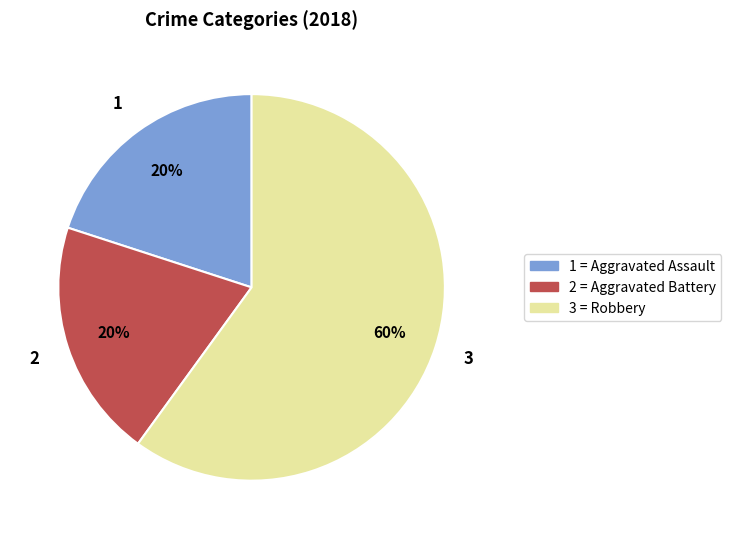

What percentage is the 1 = Aggravated Assault slice, to the nearest percent?

20%